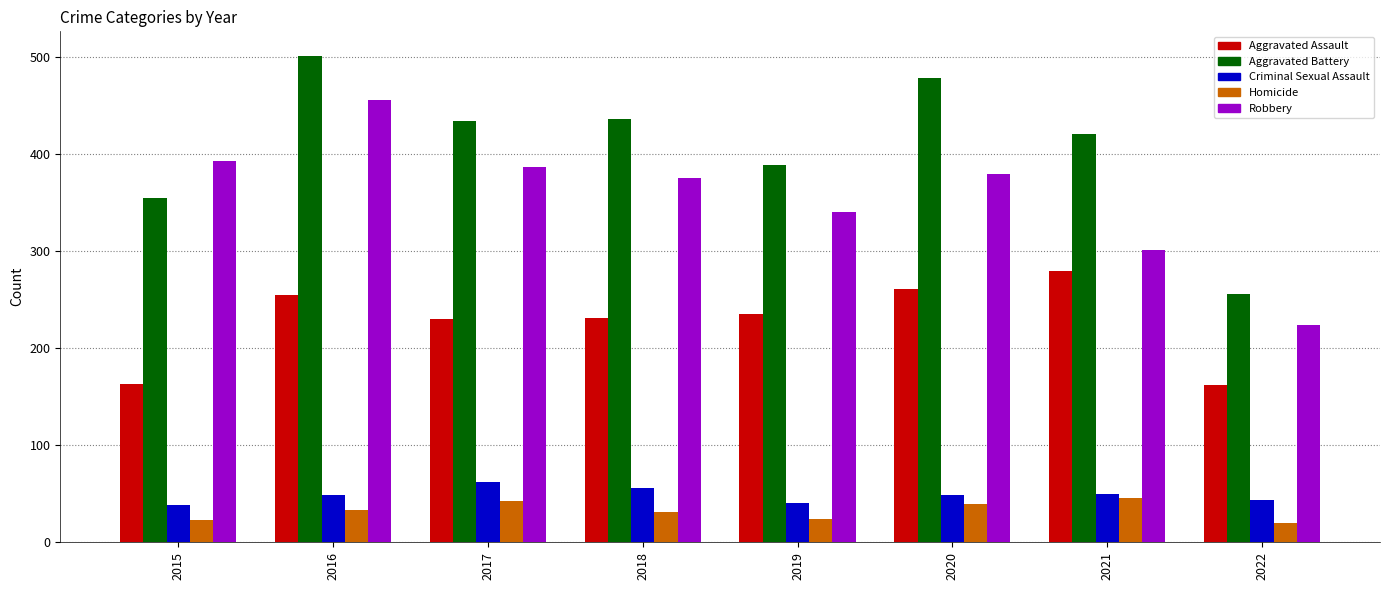

What is the difference between the maximum and minimum values in the Robbery series?

231